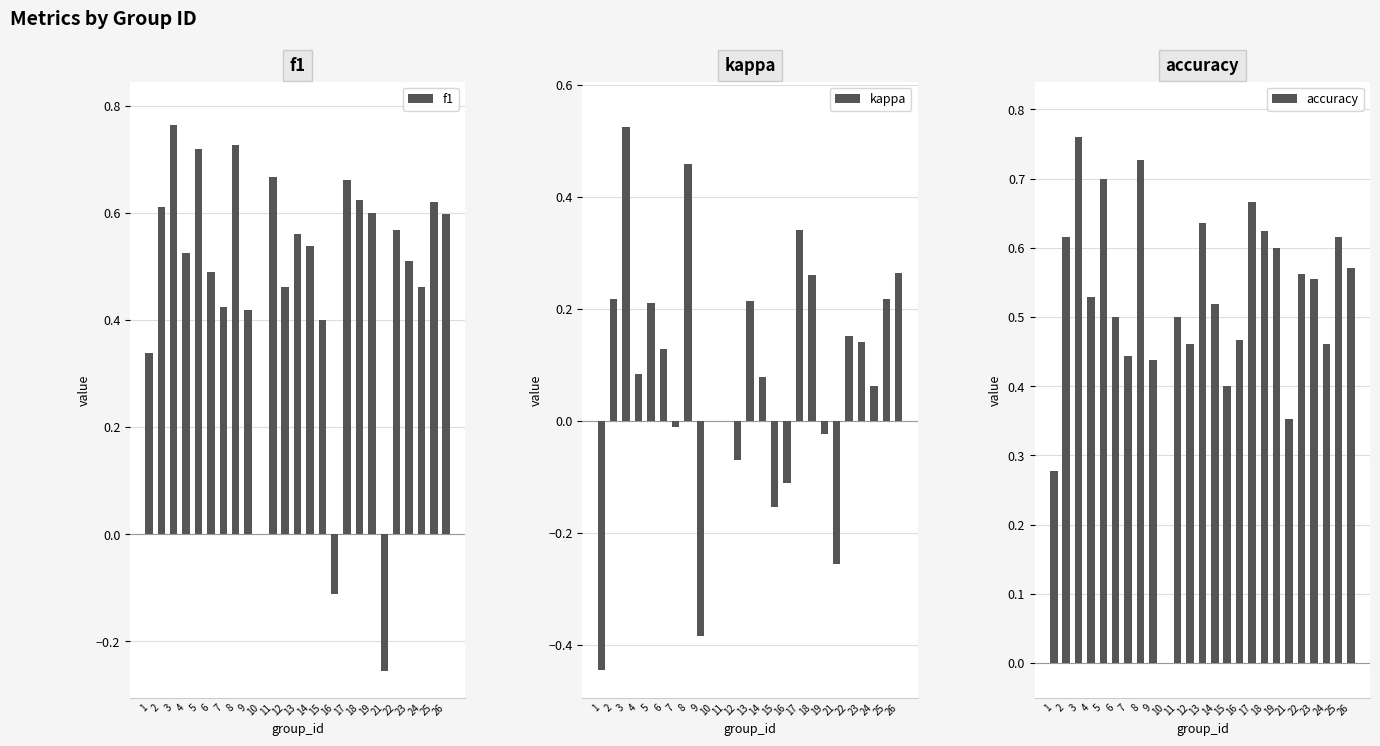

The value of f1 at 1 is 0.3. True or false?

True